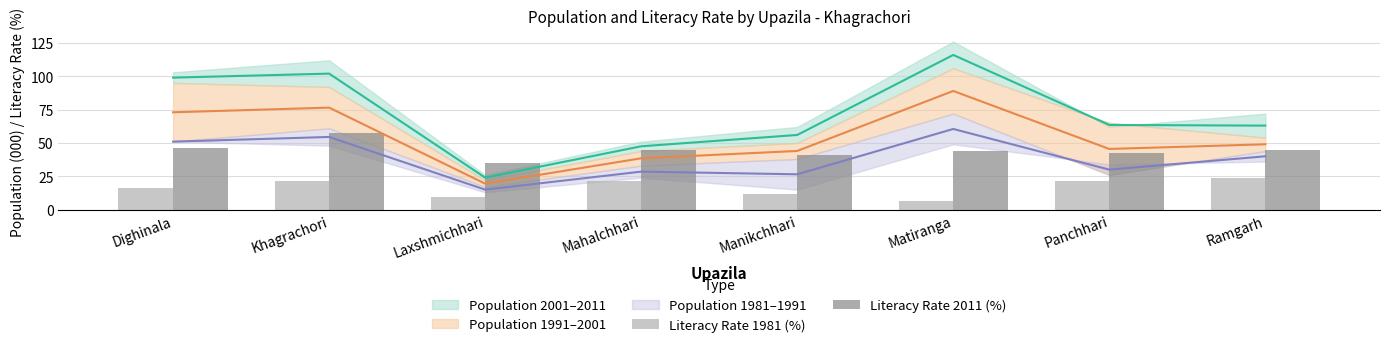

List the labels in order of Literacy Rate 2011 (%) value, largest first.

Khagrachori, Dighinala, Ramgarh, Mahalchhari, Matiranga, Panchhari, Manikchhari, Laxshmichhari